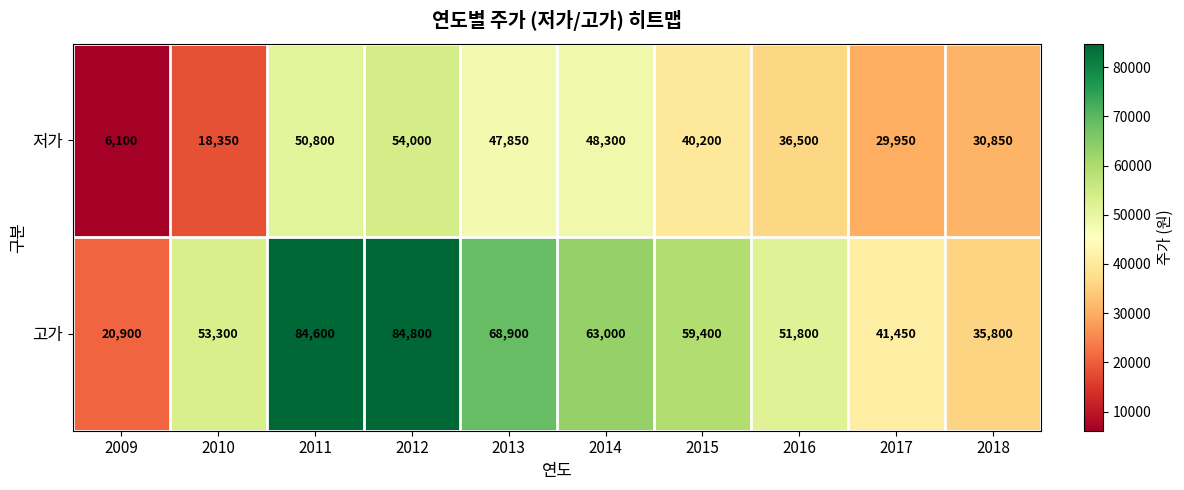

Which series changed the most between 2009 and 2017?

저가